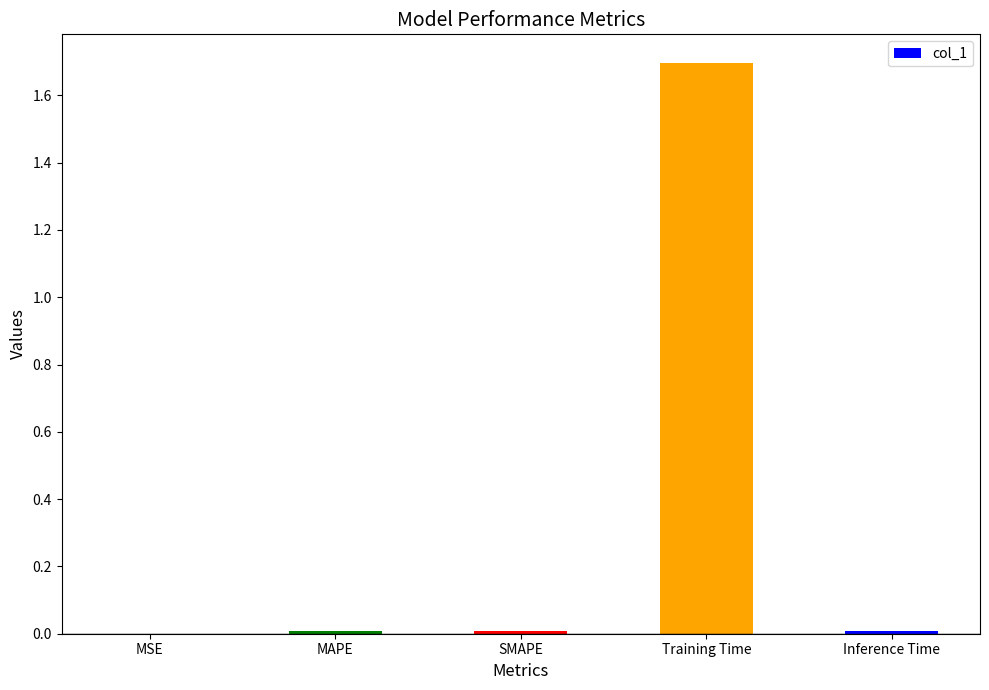

What is the maximum value shown in the chart?

1.7